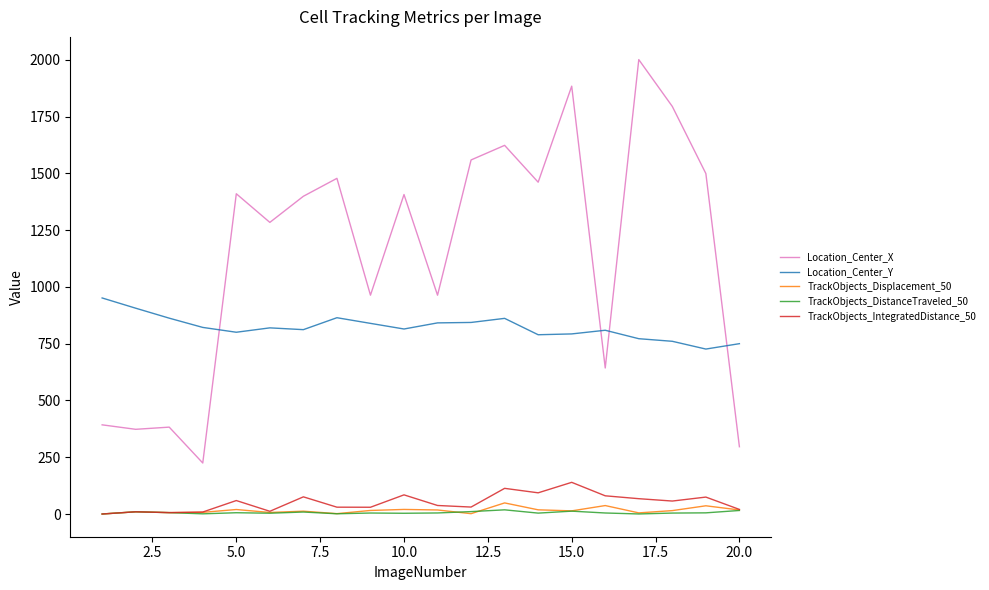

What is the difference between the maximum and minimum values in the TrackObjects_IntegratedDistance_50 series?

139.4